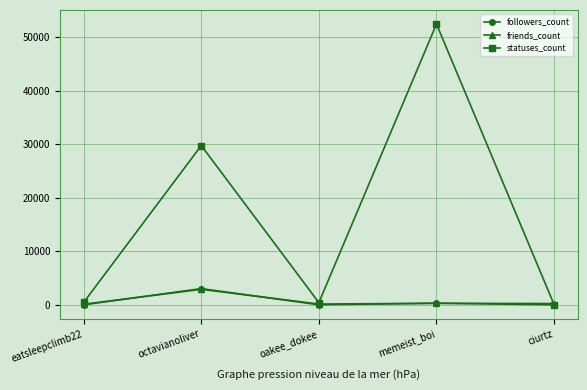

Which category has the highest value across all series?

memeist_boi